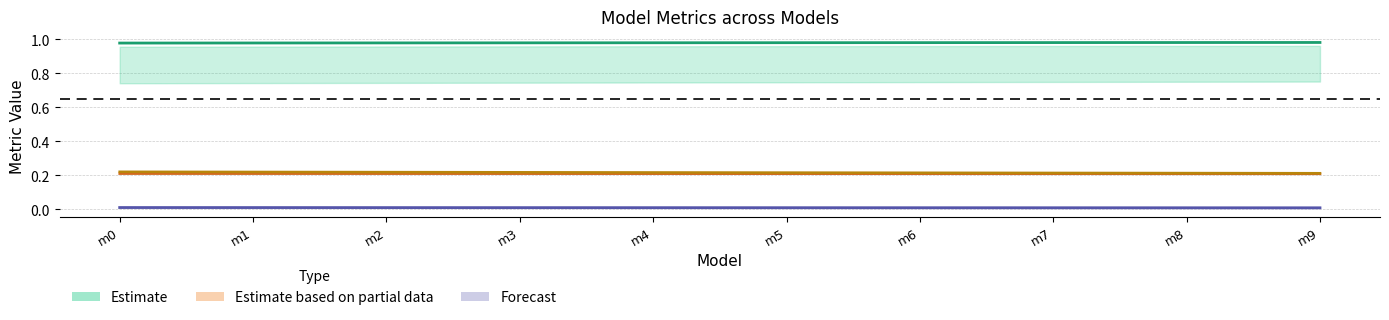

Rank the categories by mse_sup value from lowest to highest.

m9, m8, m7, m6, m5, m4, m3, m2, m1, m0